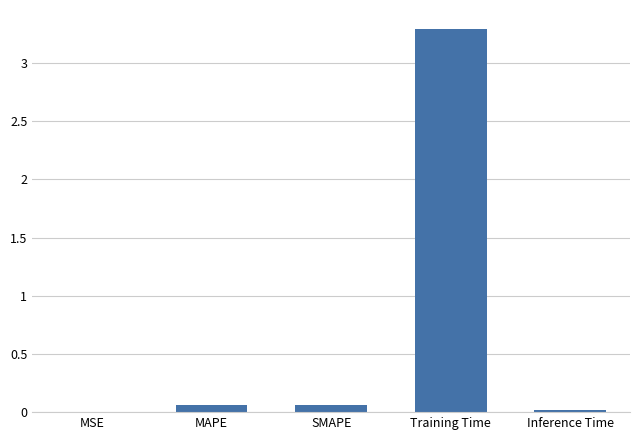

Are the bars horizontal?

No